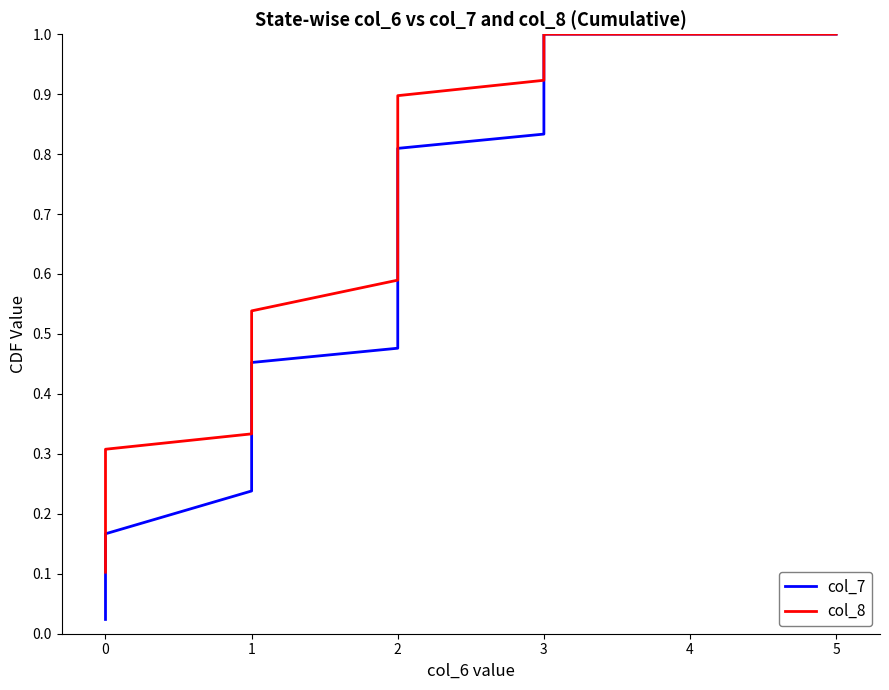

Which series has the widest spread of values?

col_7